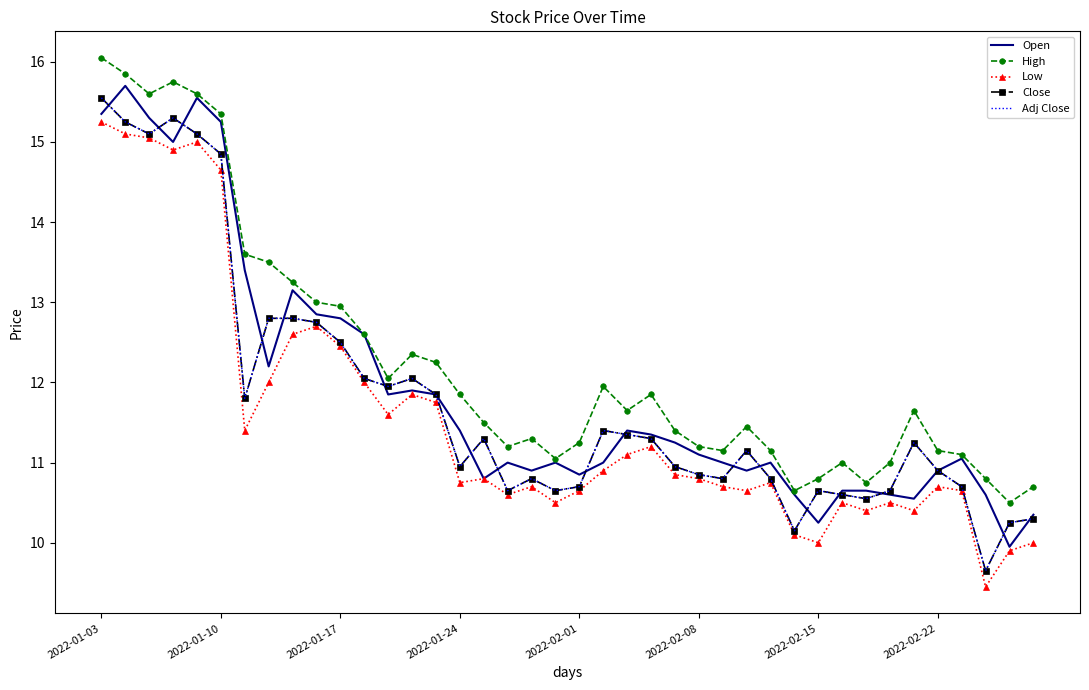

What is the average value of the High series?

12.2